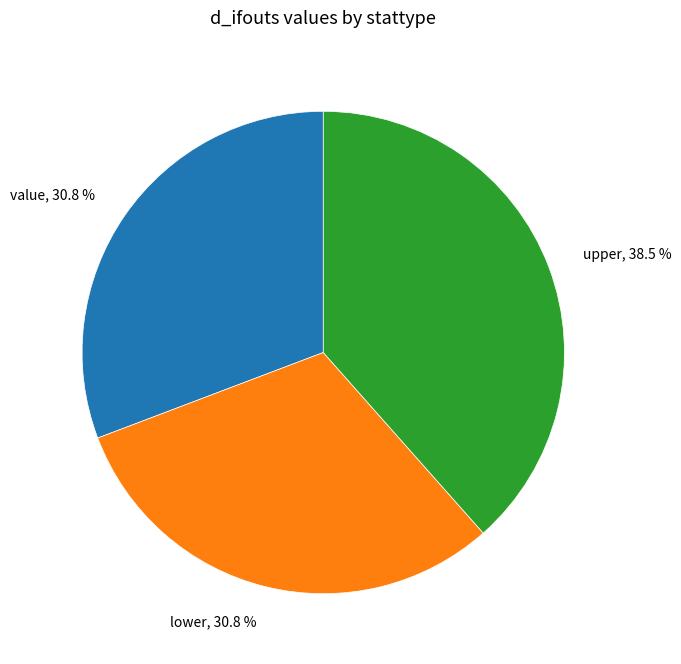

Which has a higher value, upper or lower?

upper